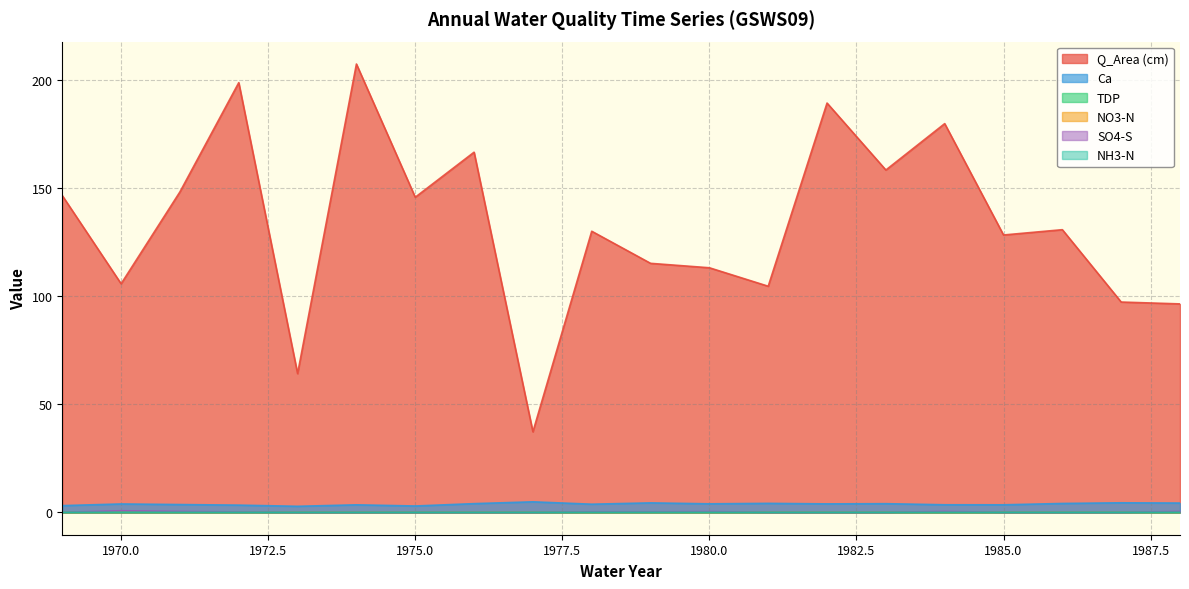

How many interior local valleys does the Ca series have?

6